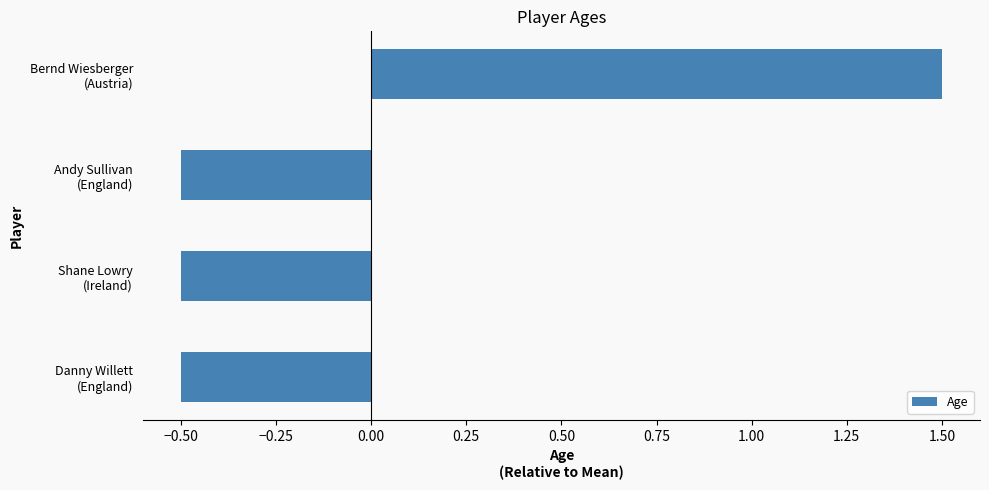

How many bars are there in total?

4